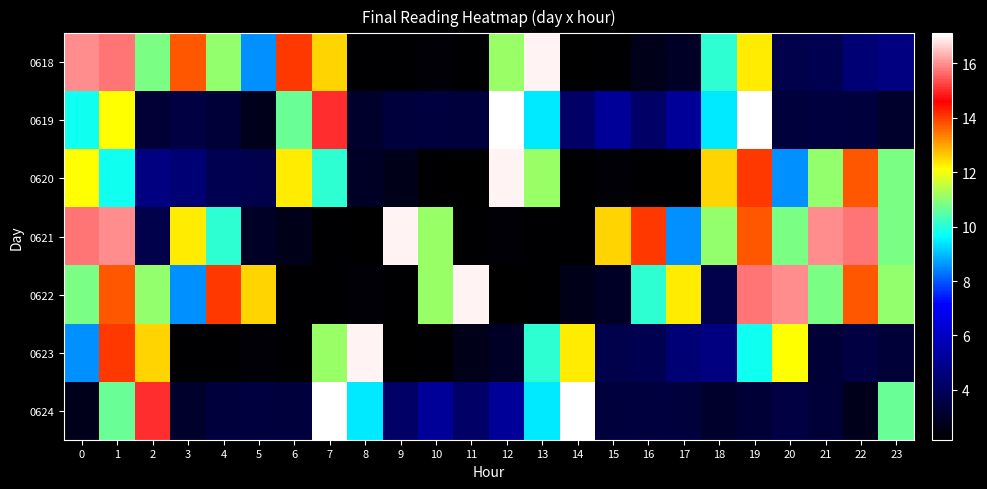

What is the maximum value shown in the chart?

17.1